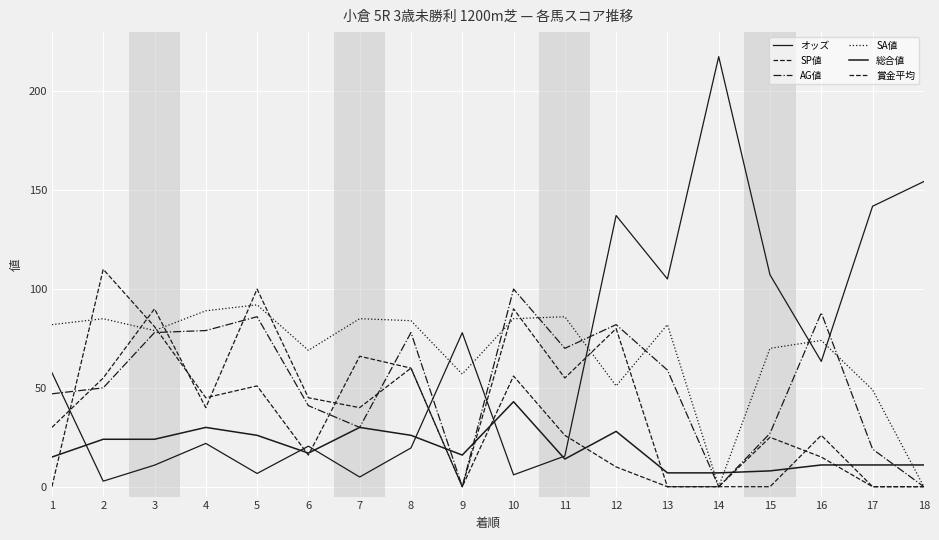

Does the chart display data point markers on the line(s)?

No